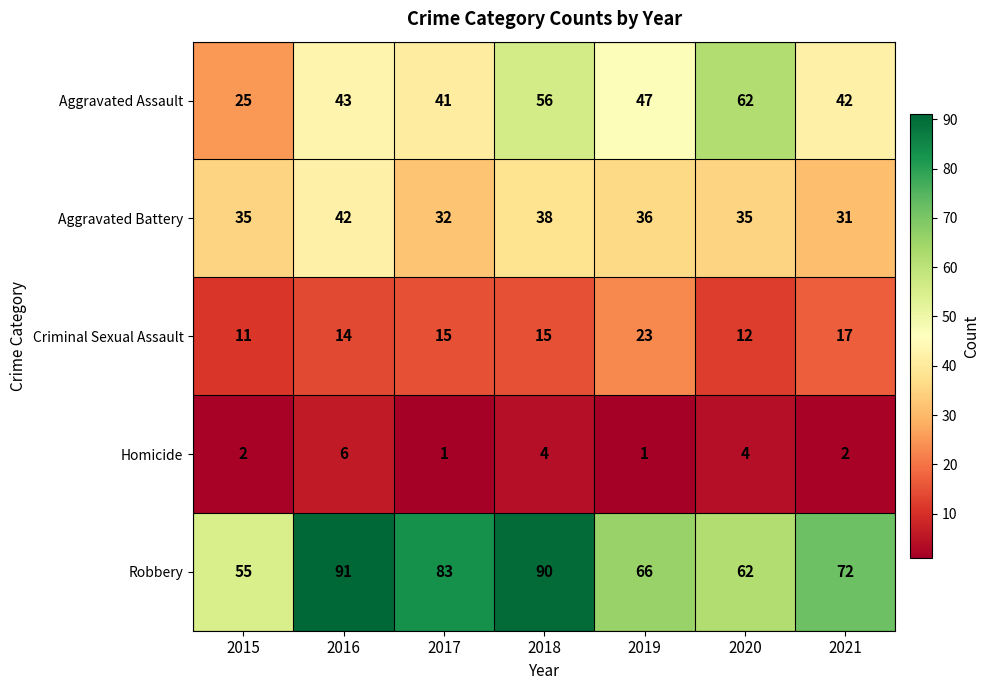

At which category is the sum across all series the highest?

2018